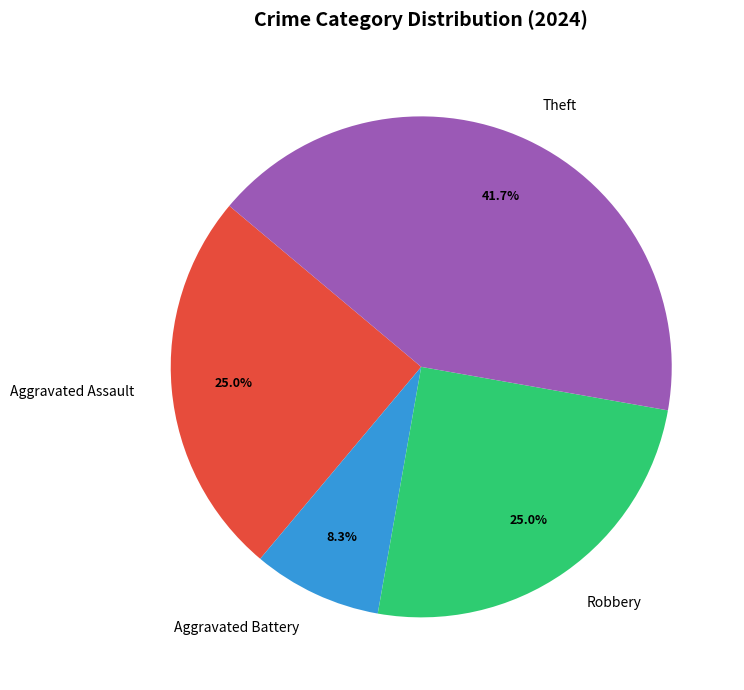

The Robbery slice represents 19% of the pie. True or false?

False